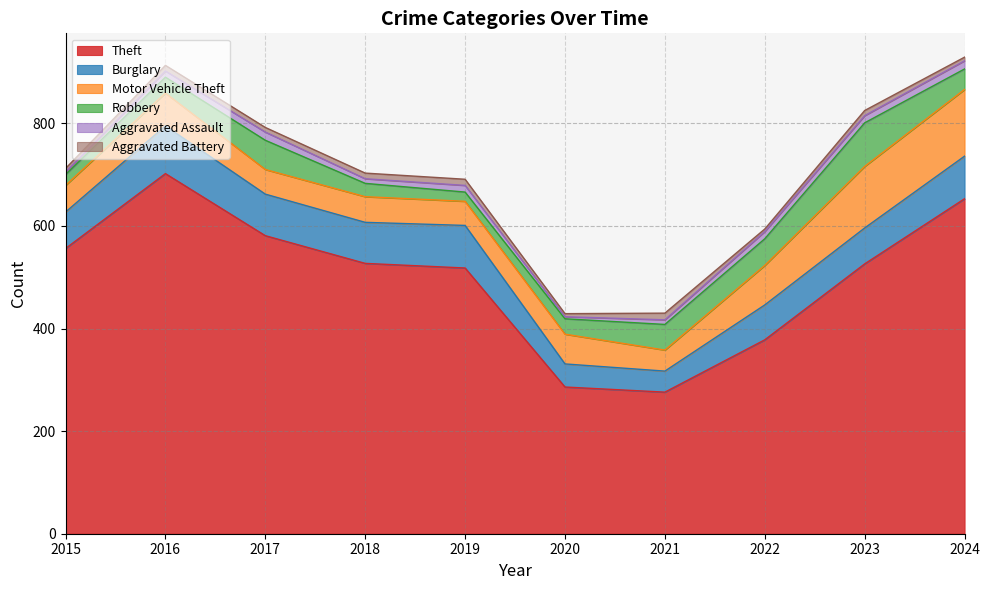

What is the sum of all Aggravated Battery values?

91